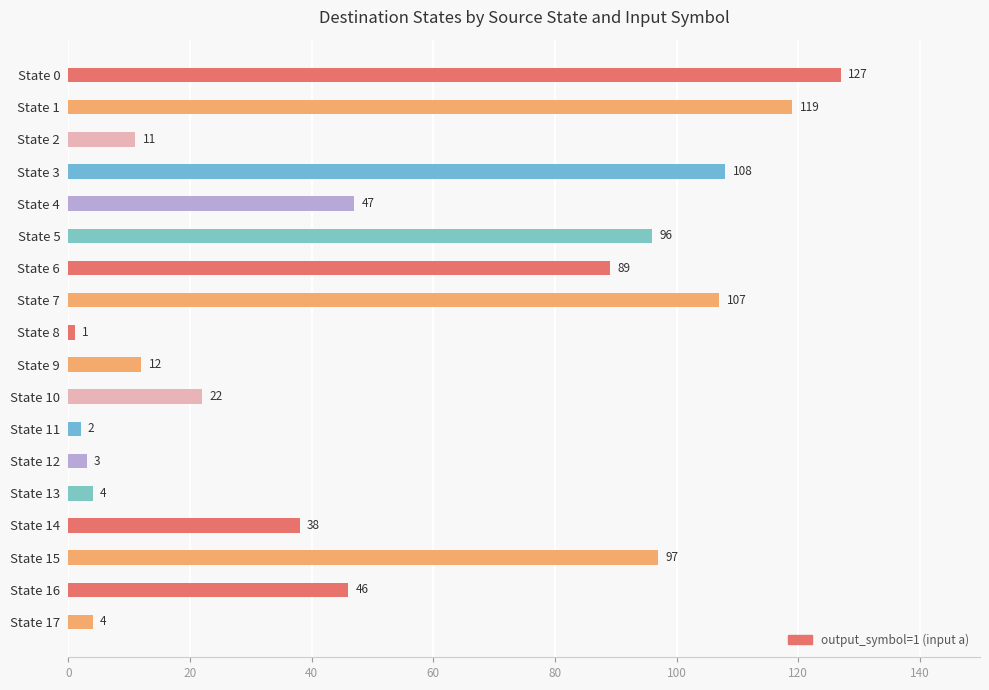

The chart shows a value of 127 at State 0. True or false?

True